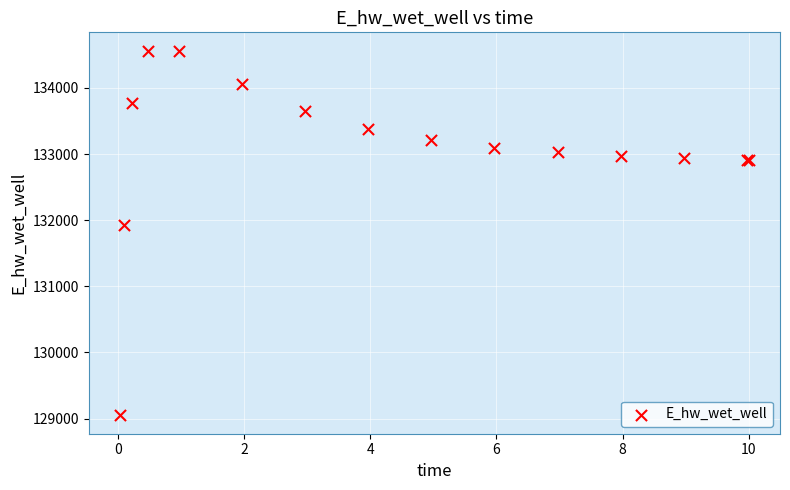

What Y value in the scatter plot is closest to 131806?

131926.2